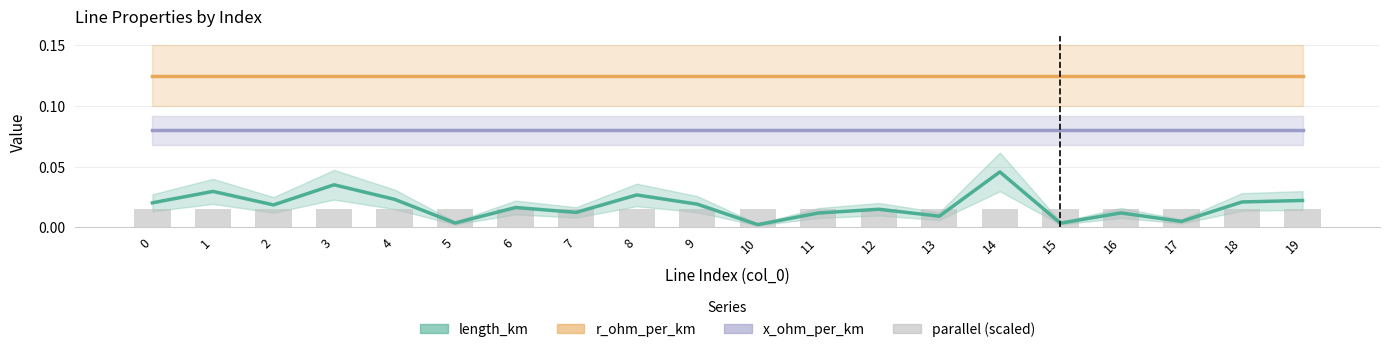

What is the spread (max minus min) of values at 18?

0.1